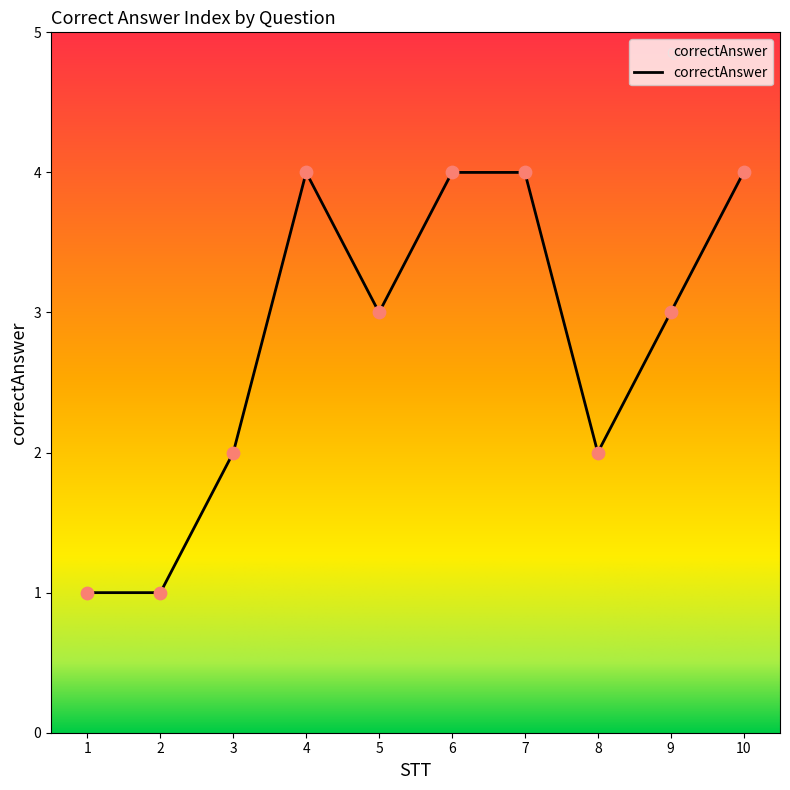

What is the ratio of the value at 5 to the value at 2?

3.0